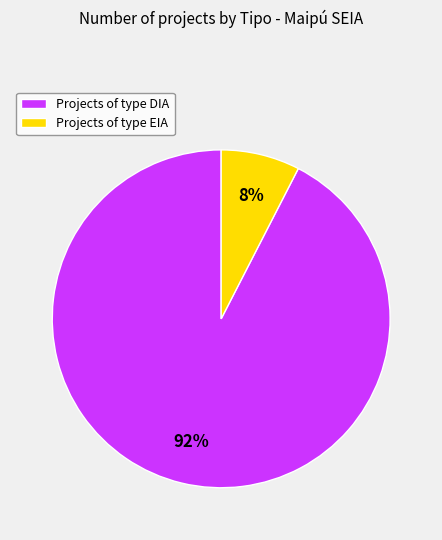

Which category has the smallest portion of the pie?

Projects of type EIA